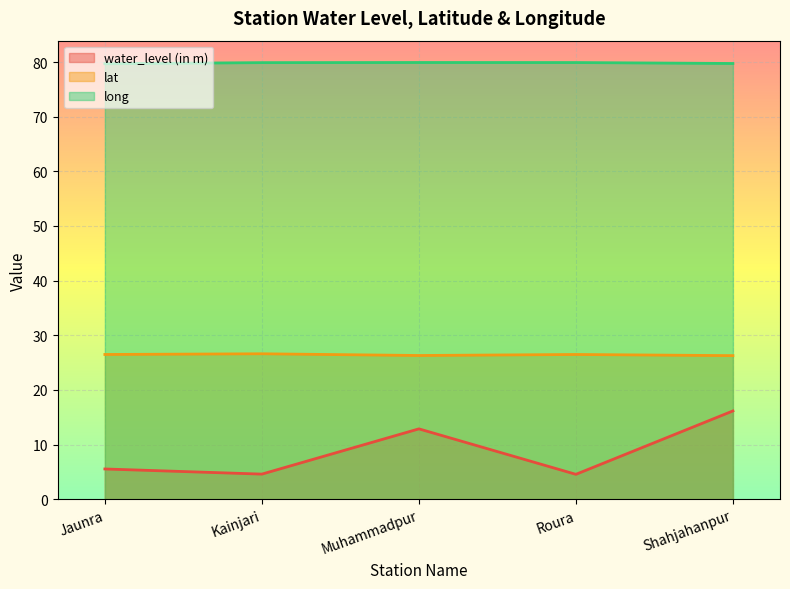

How many data points does each series have?

5